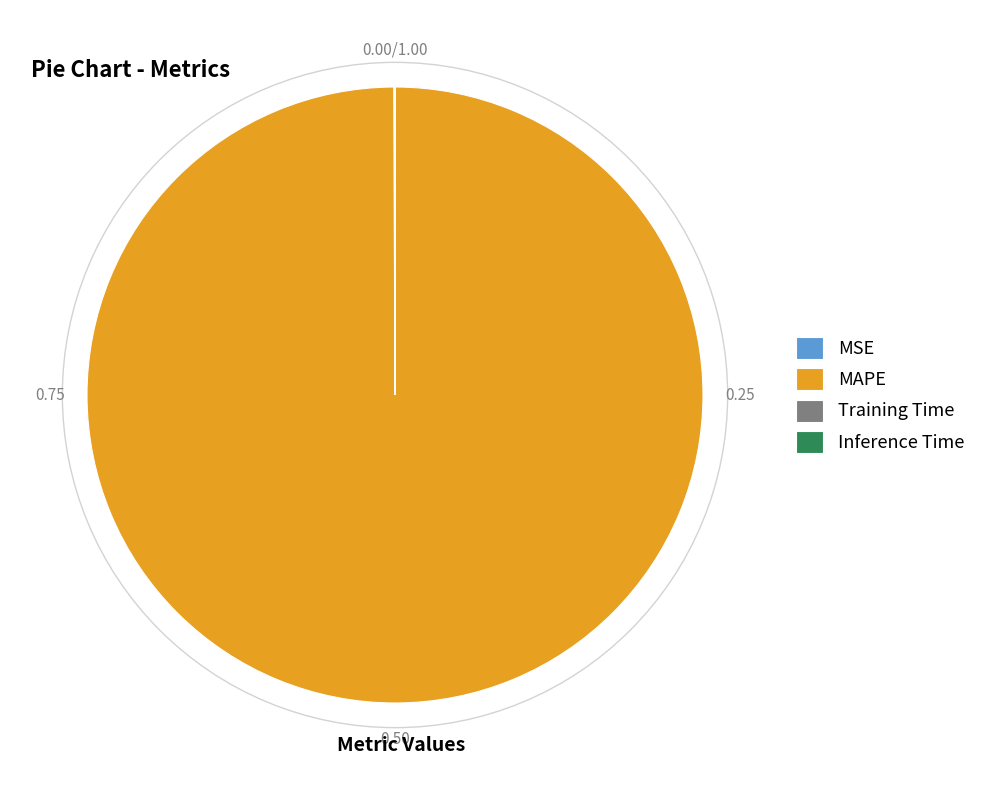

What is the majority slice?

MAPE